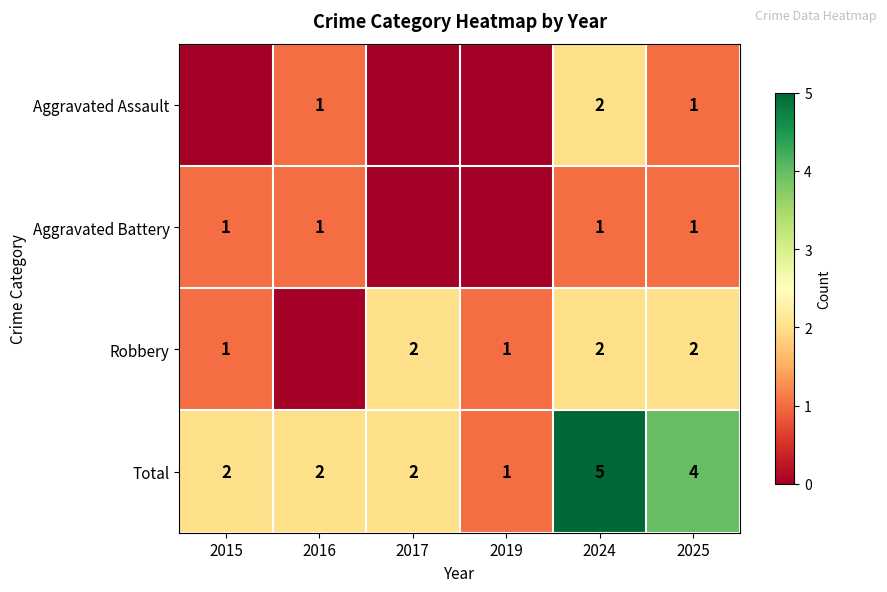

True or false: Robbery has a value of 2 at 2025.

True